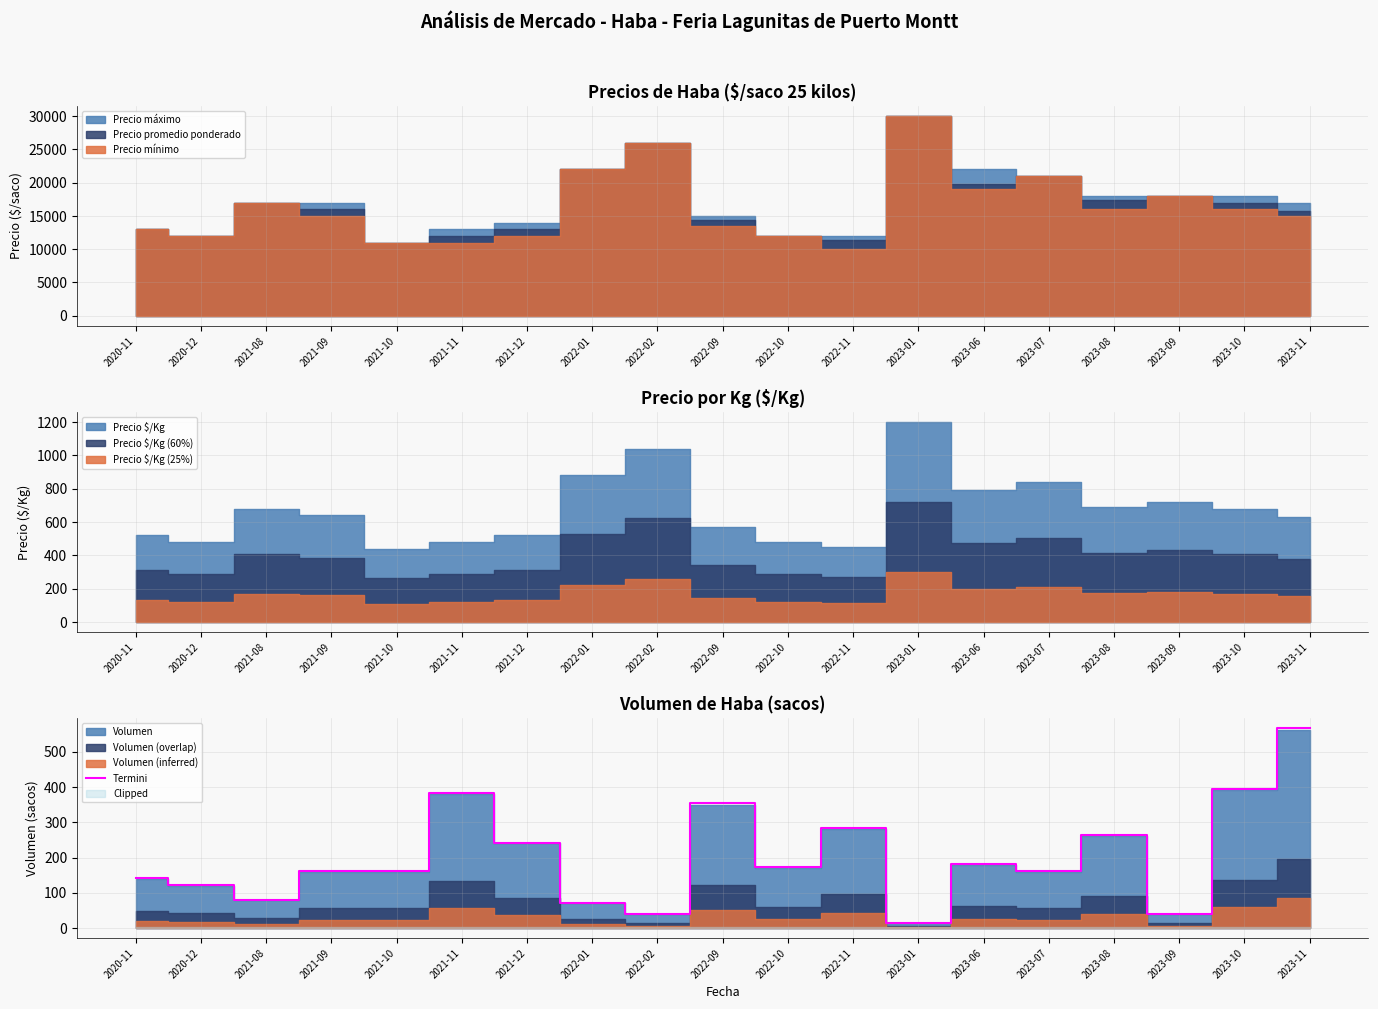

At which label is Termini closest to 290?

2022-11